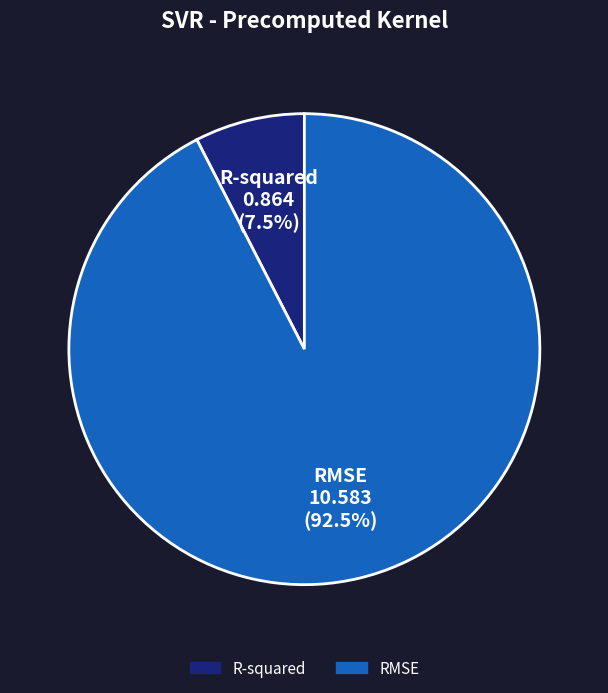

What is the smallest slice in the pie chart?

R-squared